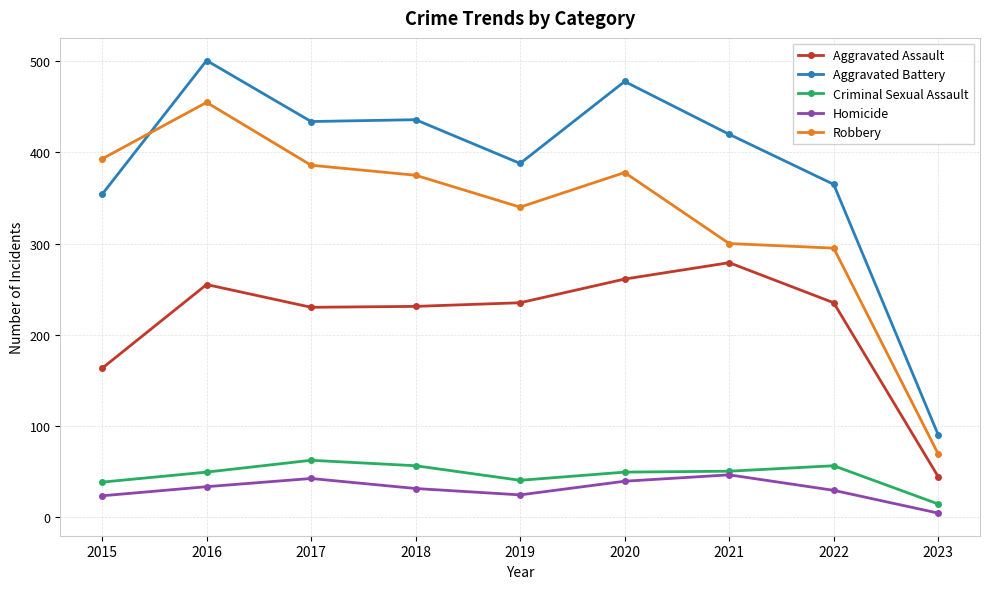

Which series has the largest range (max minus min)?

Aggravated Battery